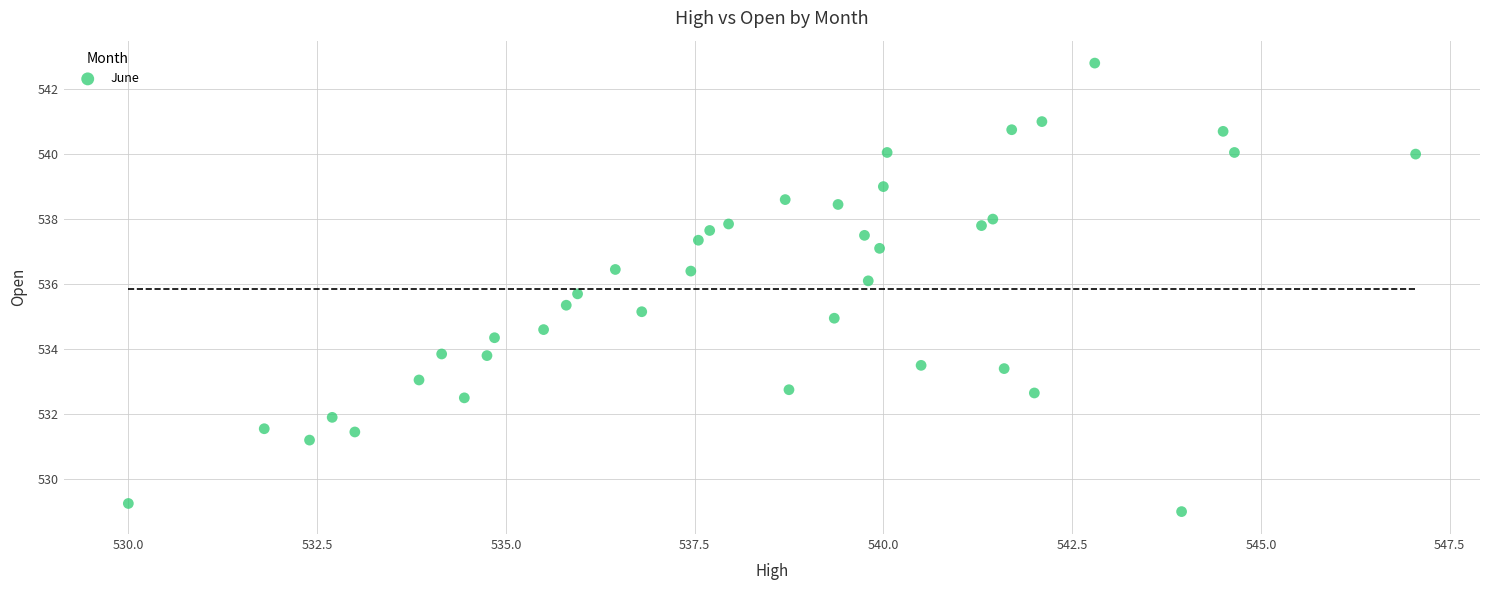

What is the range of X values (max minus min)?

17.0